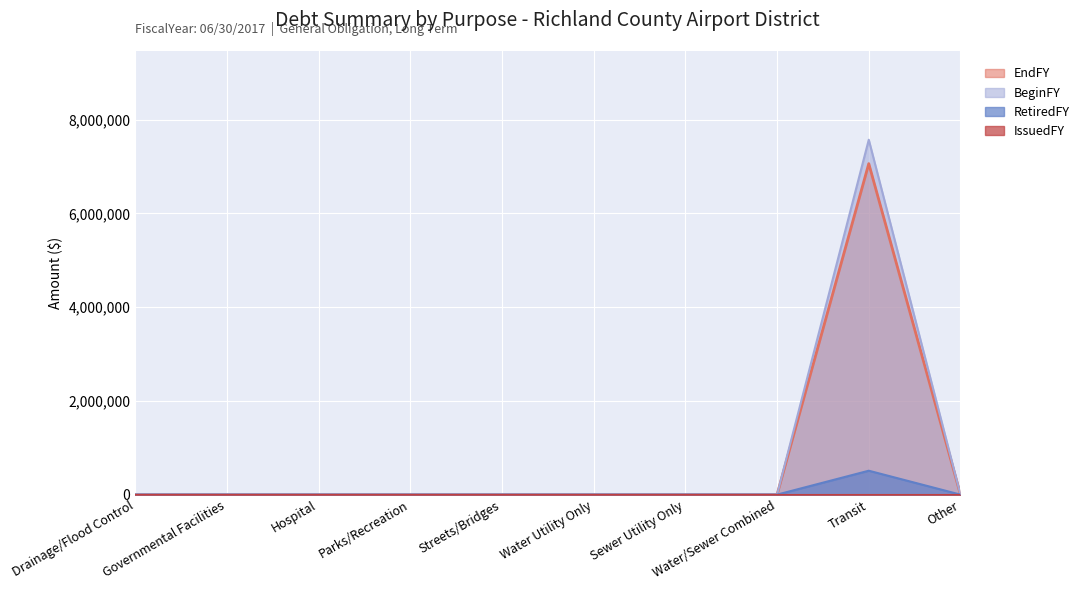

Which series has the widest spread of values?

BeginFY